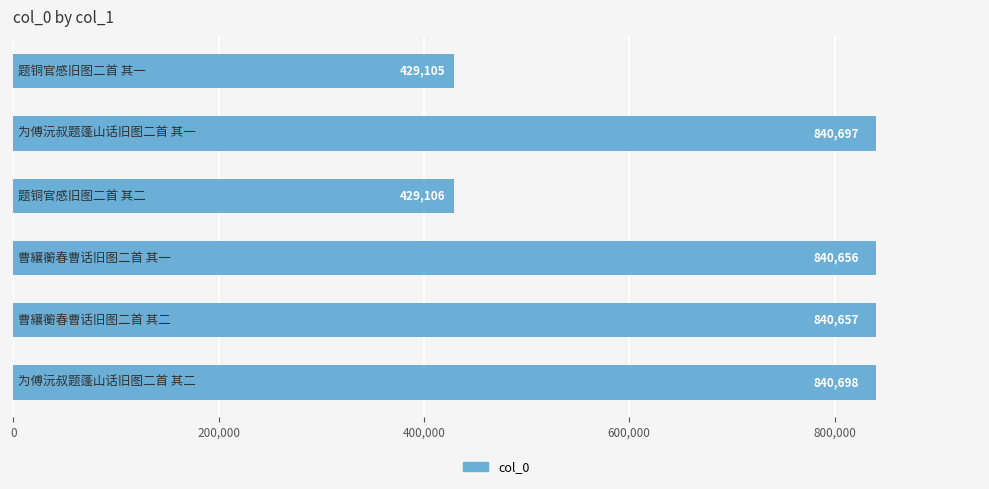

How many bars are there in total?

6